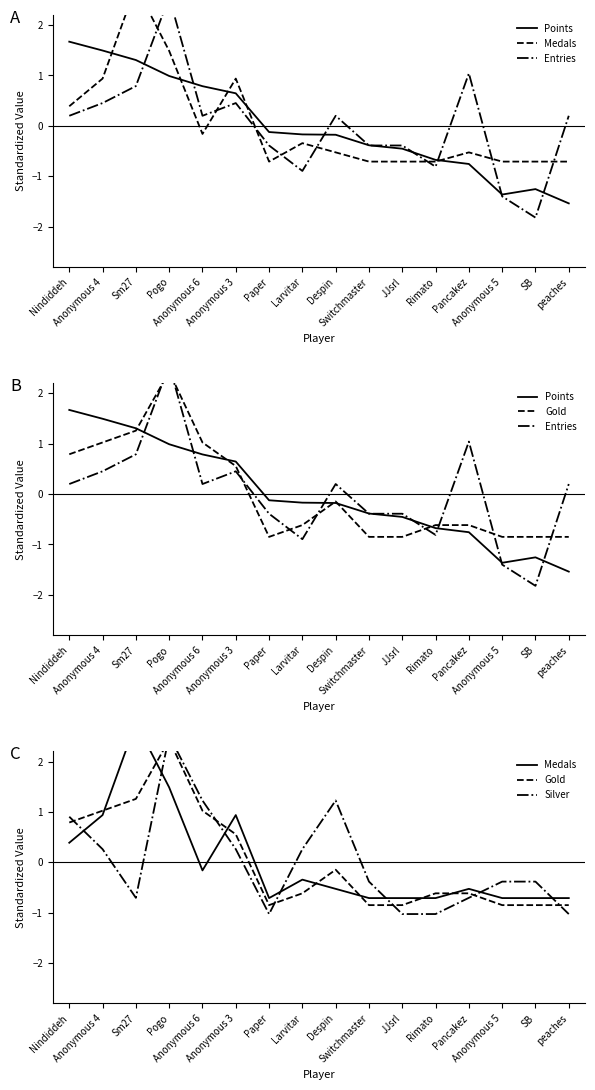

What is the total value across all series at Anonymous 5?

-4.7